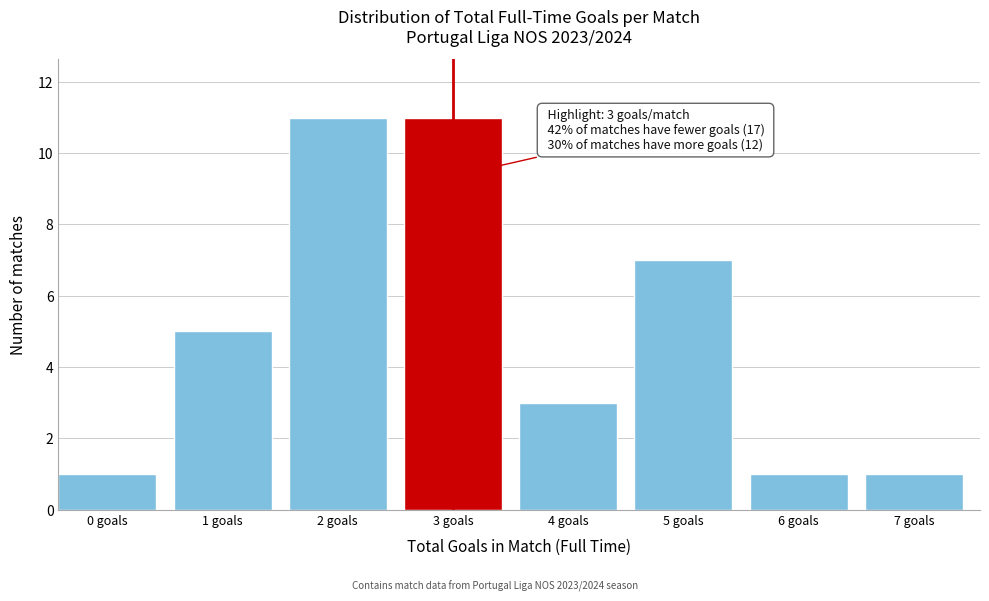

Reading left to right, what are all the values shown in this chart?

1	5	11	11	3	7	1	1